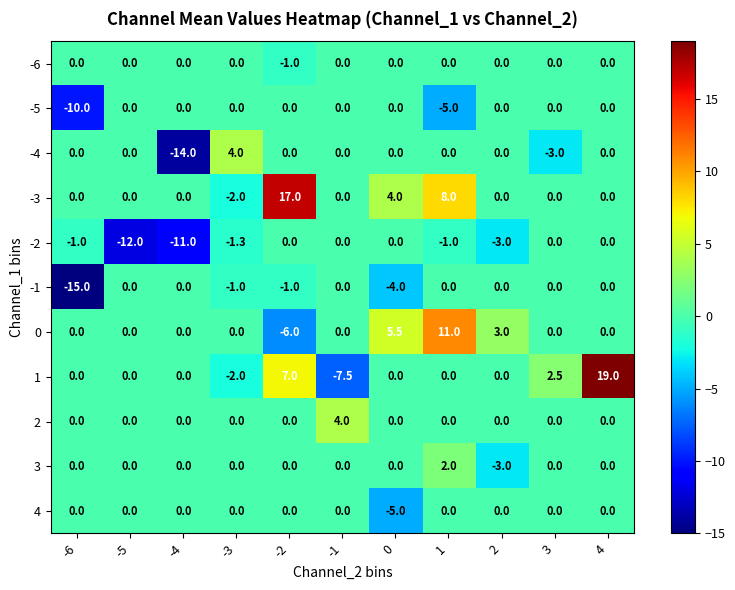

Count the 3 values in the range 0 to 1.

9